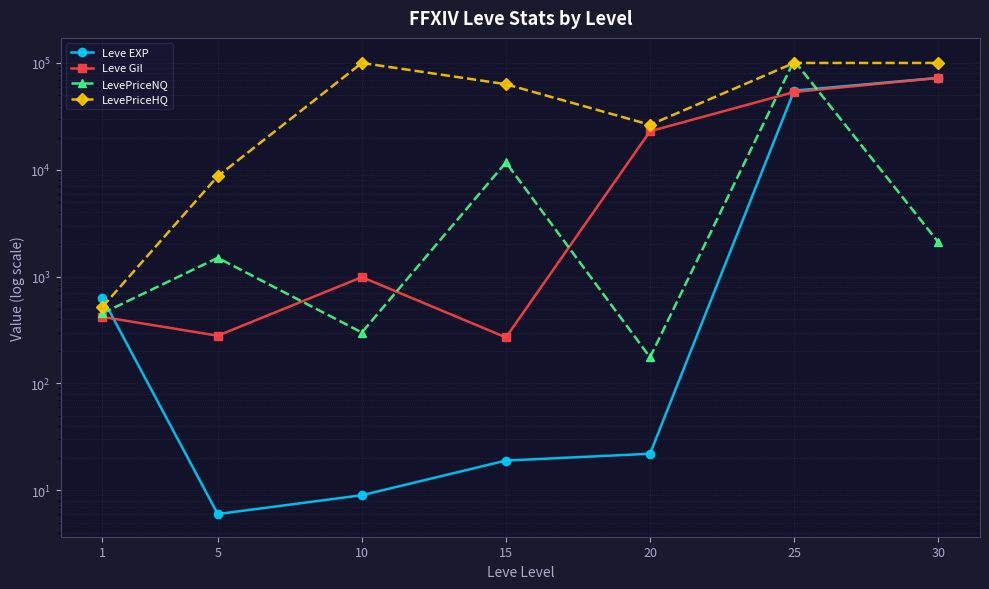

The Leve EXP series shows 1.3 at 5. True or false?

False